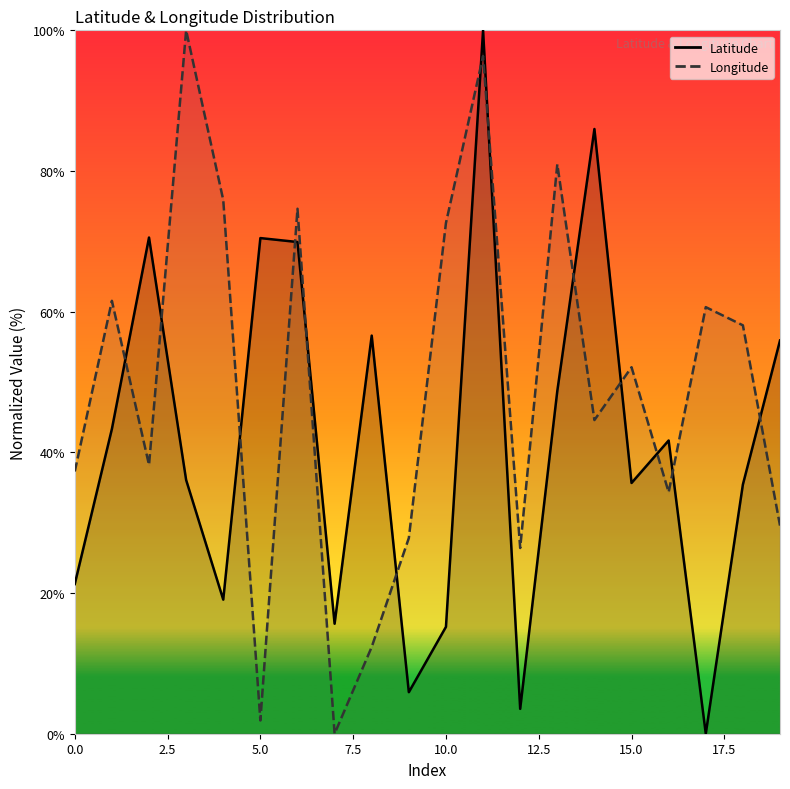

Which series ends up on top after the final intersection of Latitude and Longitude?

Latitude